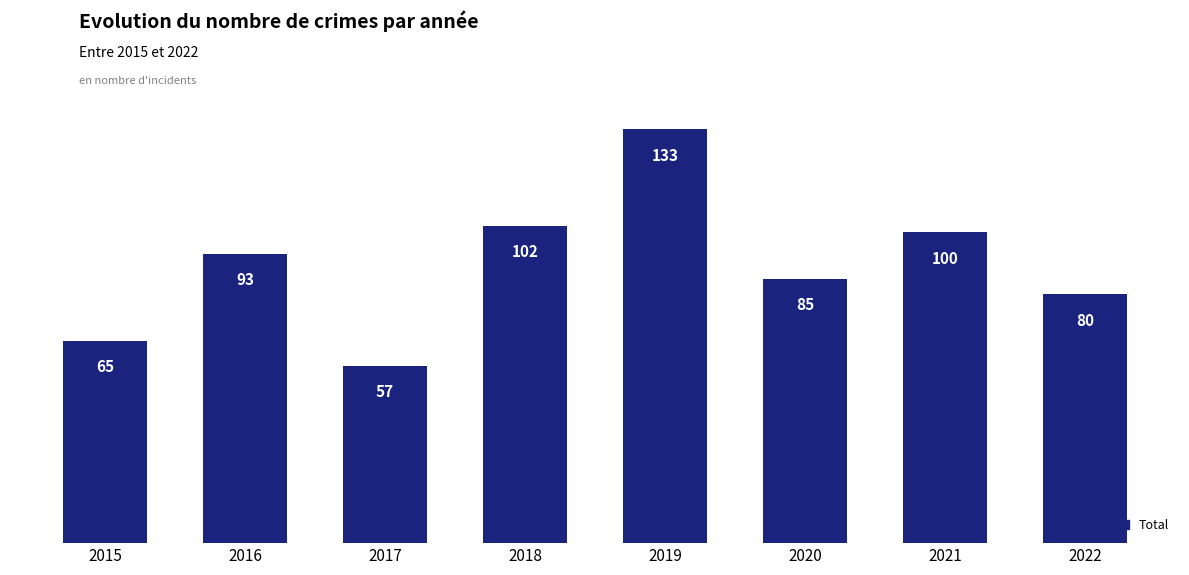

Reading left to right, what are all the values shown in this chart?

2015=65	2016=93	2017=57	2018=102	2019=133	2020=85	2021=100	2022=80